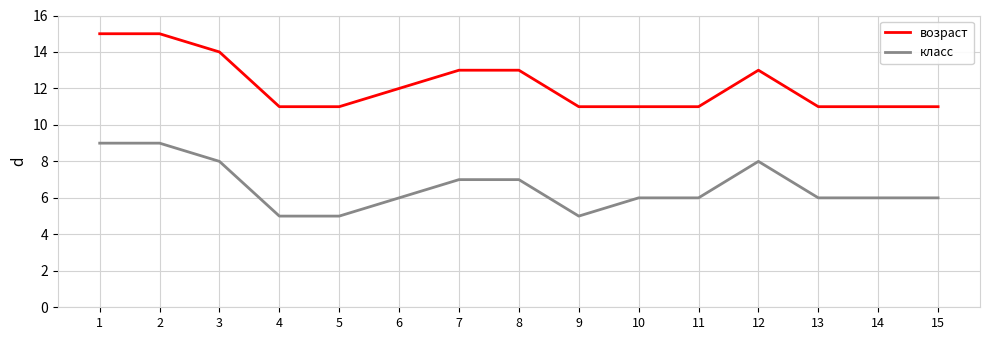

At 15, list the series in order from largest to smallest.

возраст, класс